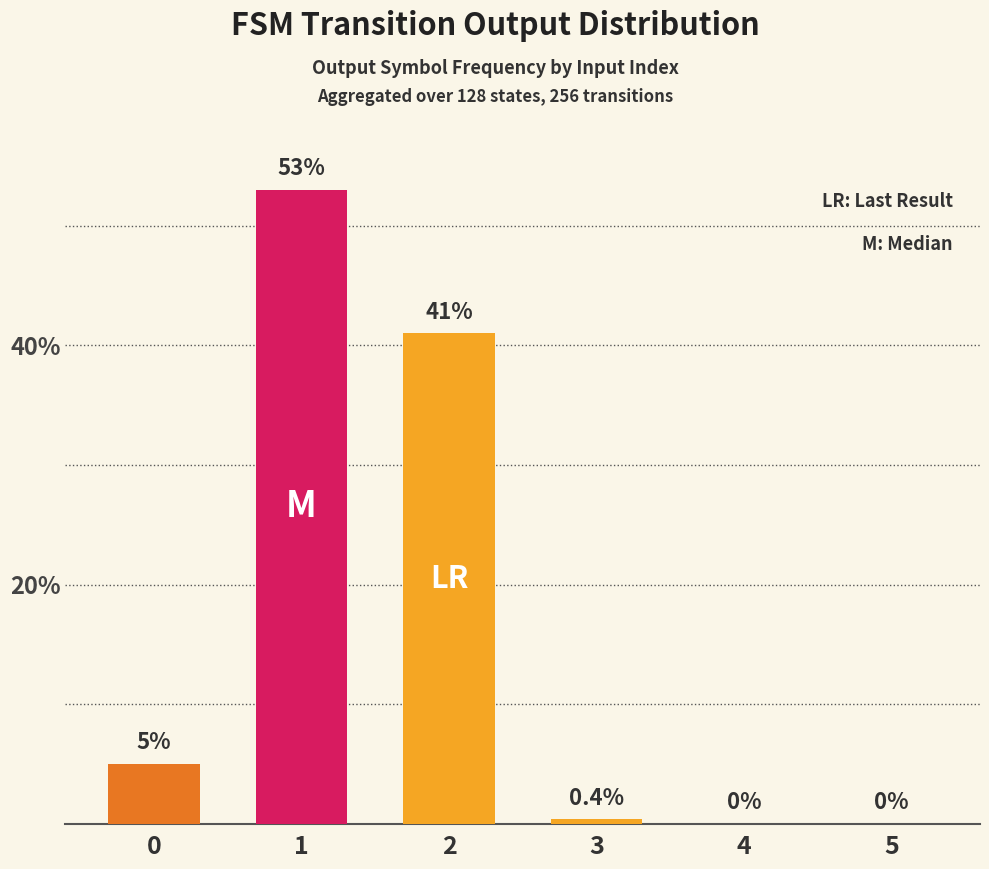

Which has a higher value, 0 or 1?

1